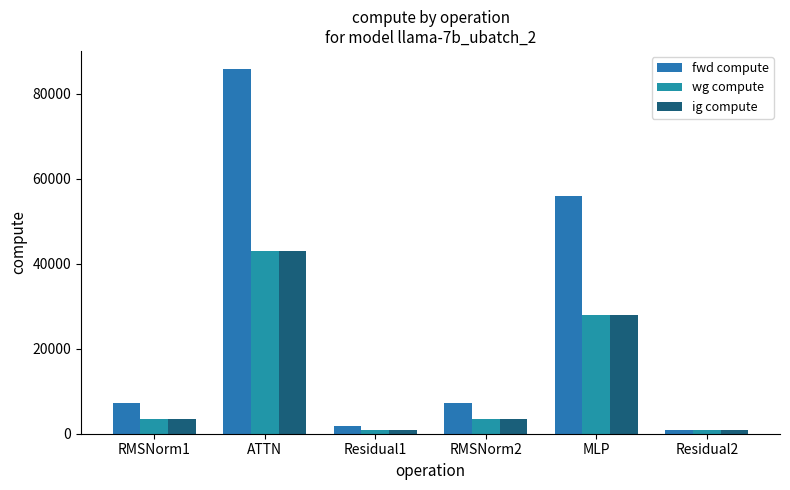

What is the label of the 4th bar from the left?

RMSNorm2